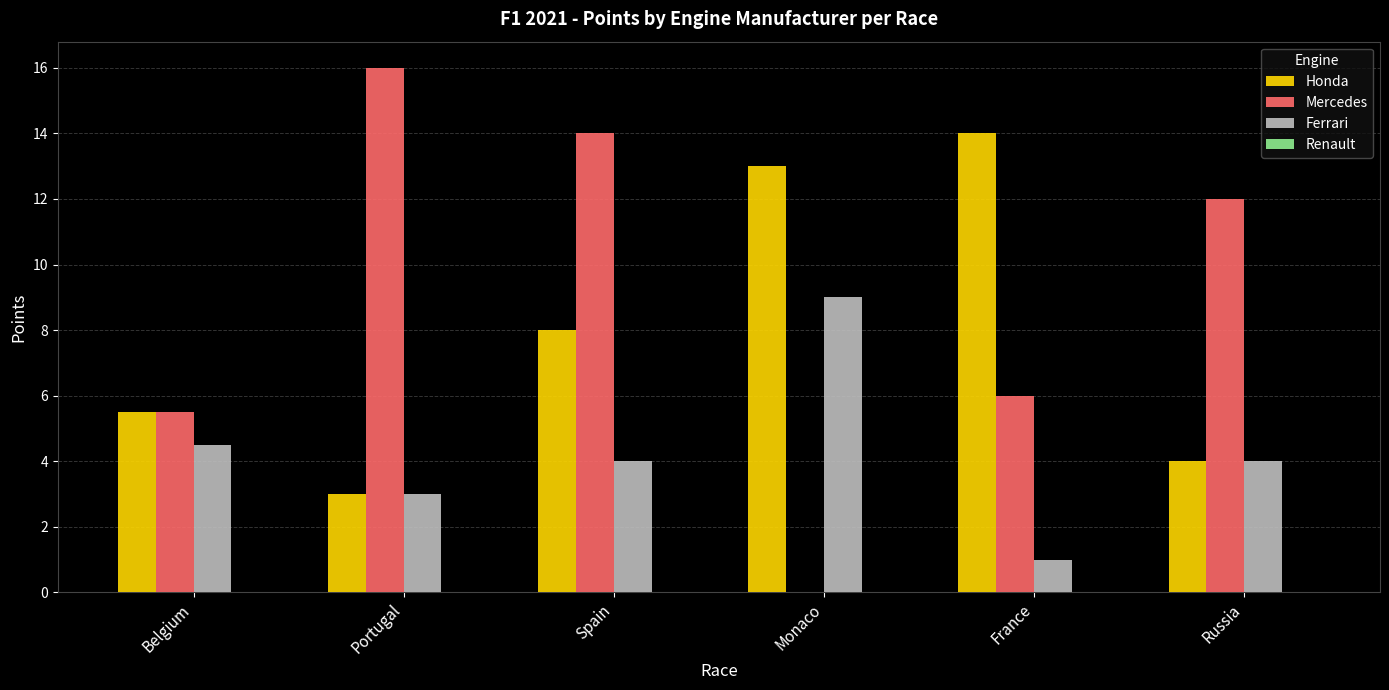

Reading right to left, transcribe all the data shown in this chart.

Honda: Russia=4.0	France=14.0	Monaco=13.0	Spain=8.0	Portugal=3.0	Belgium=5.5
Mercedes: Russia=12.0	France=6.0	Monaco=0.0	Spain=14.0	Portugal=16.0	Belgium=5.5
Ferrari: Russia=4.0	France=1.0	Monaco=9.0	Spain=4.0	Portugal=3.0	Belgium=4.5